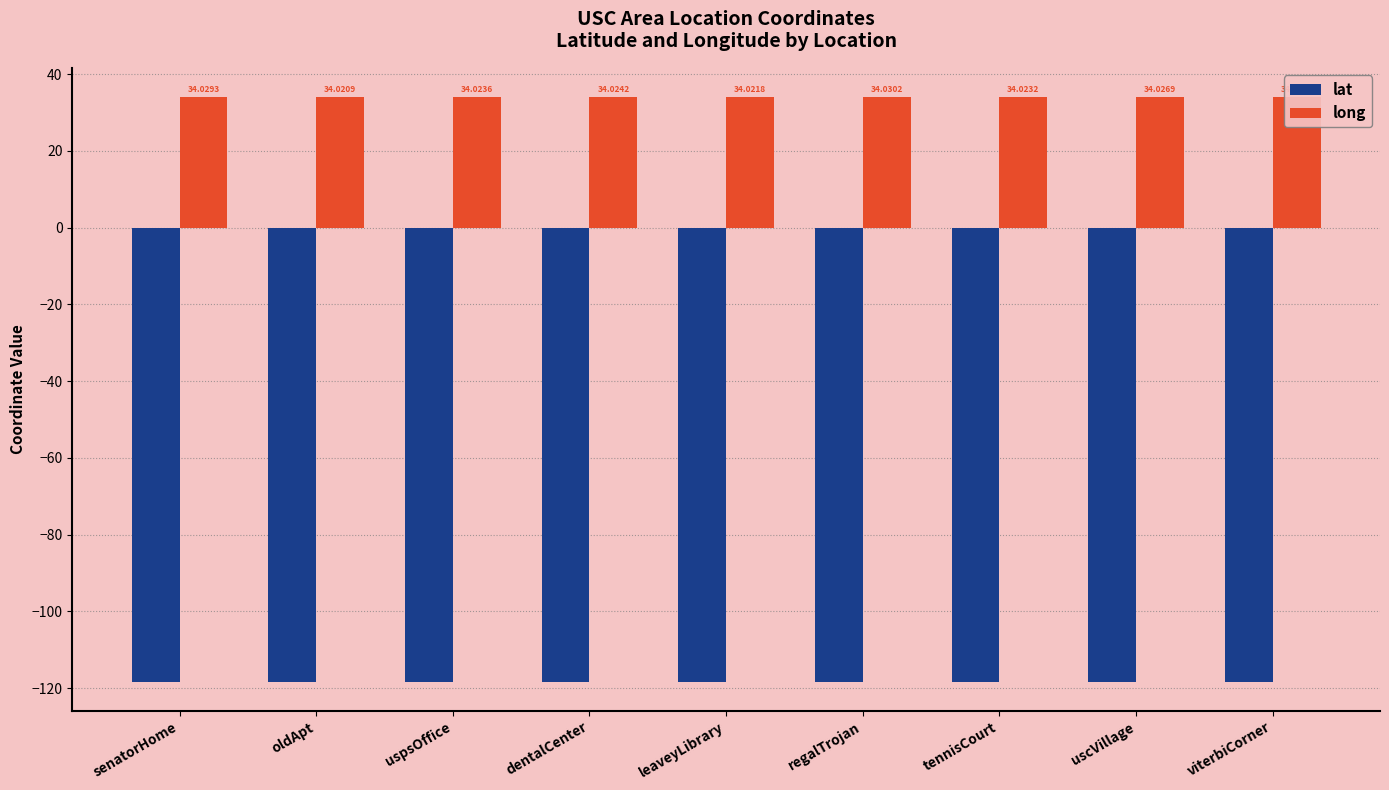

What position from the right is senatorHome?

9